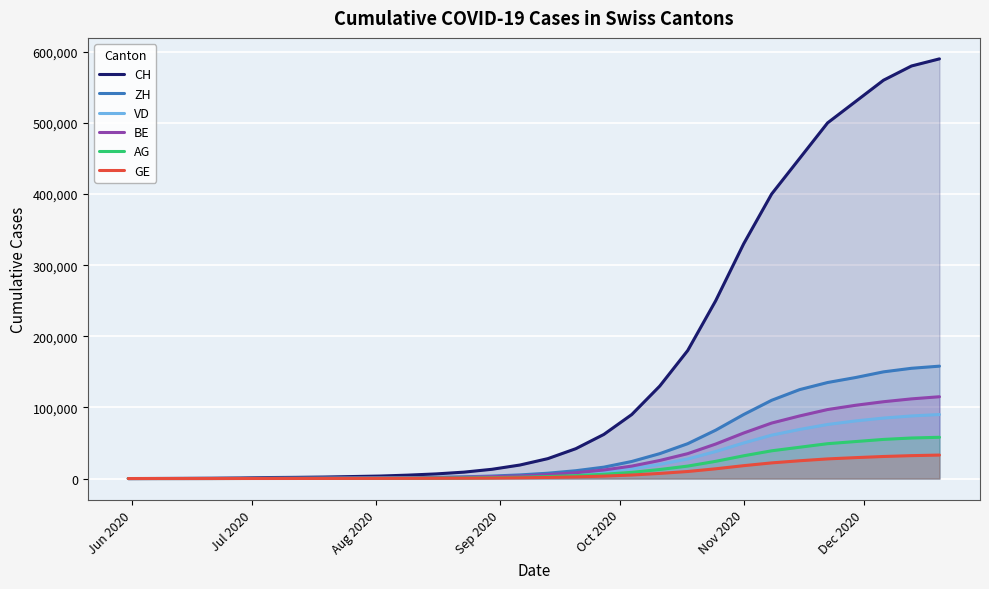

Which series has the largest range (max minus min)?

CH